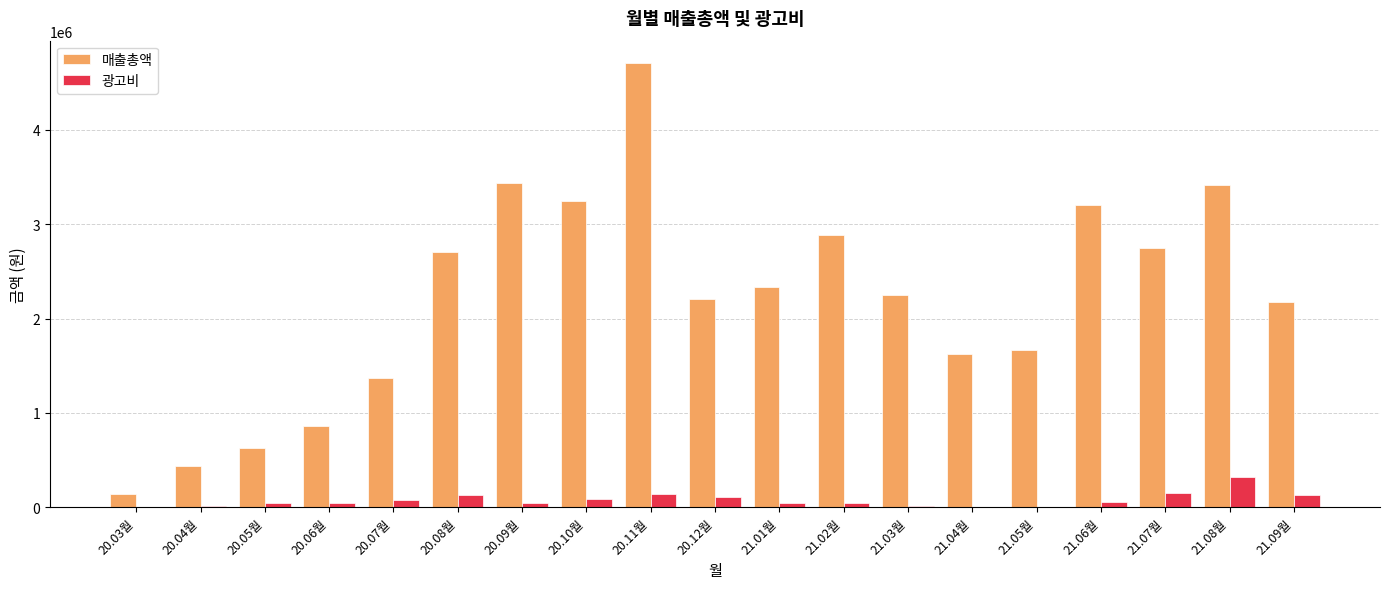

Where is 매출총액 nearest to the value 2423800?

21.01월